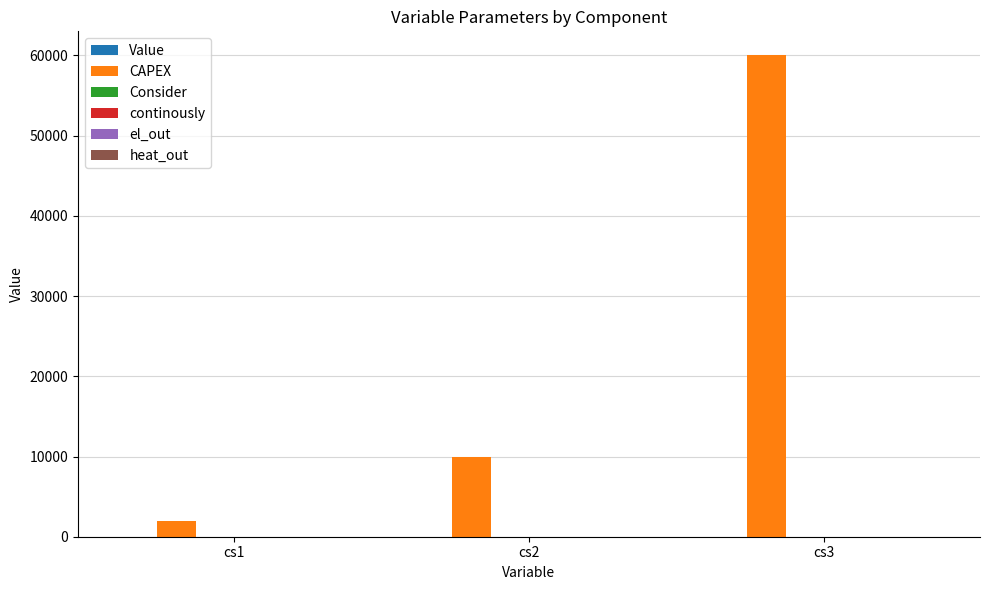

The value of CAPEX at cs1 is 2000. True or false?

True